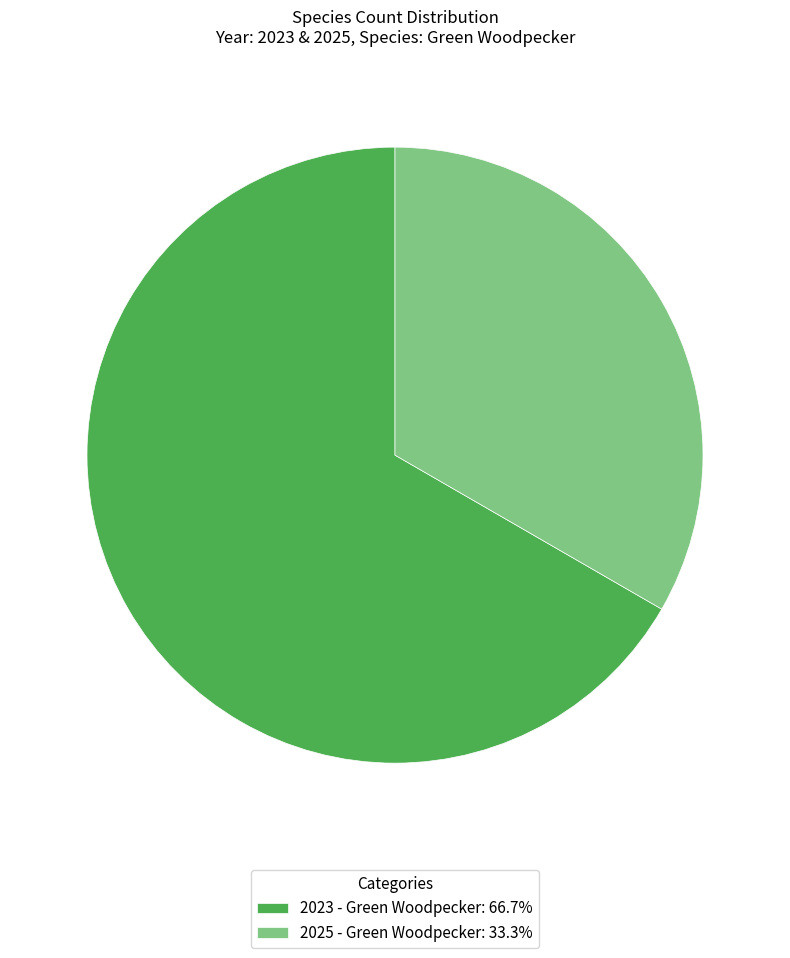

Approximately how many times larger is the value at 2023 - Green Woodpecker: 66.7% compared to 2025 - Green Woodpecker: 33.3%?

2.0